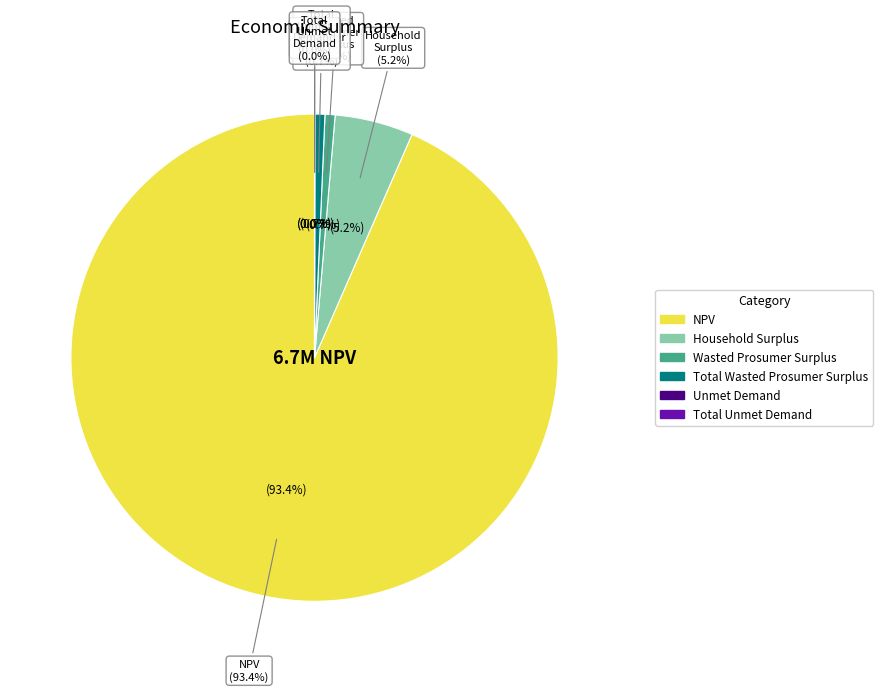

To the nearest percent, what is the difference between the Household Surplus and NPV slice percentages?

88%